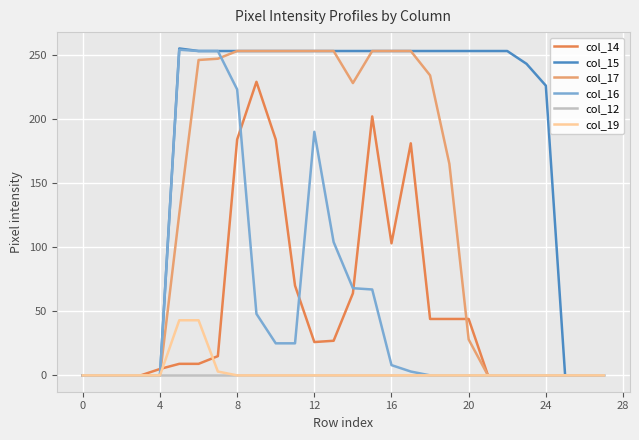

What is the maximum value shown in the chart?

255